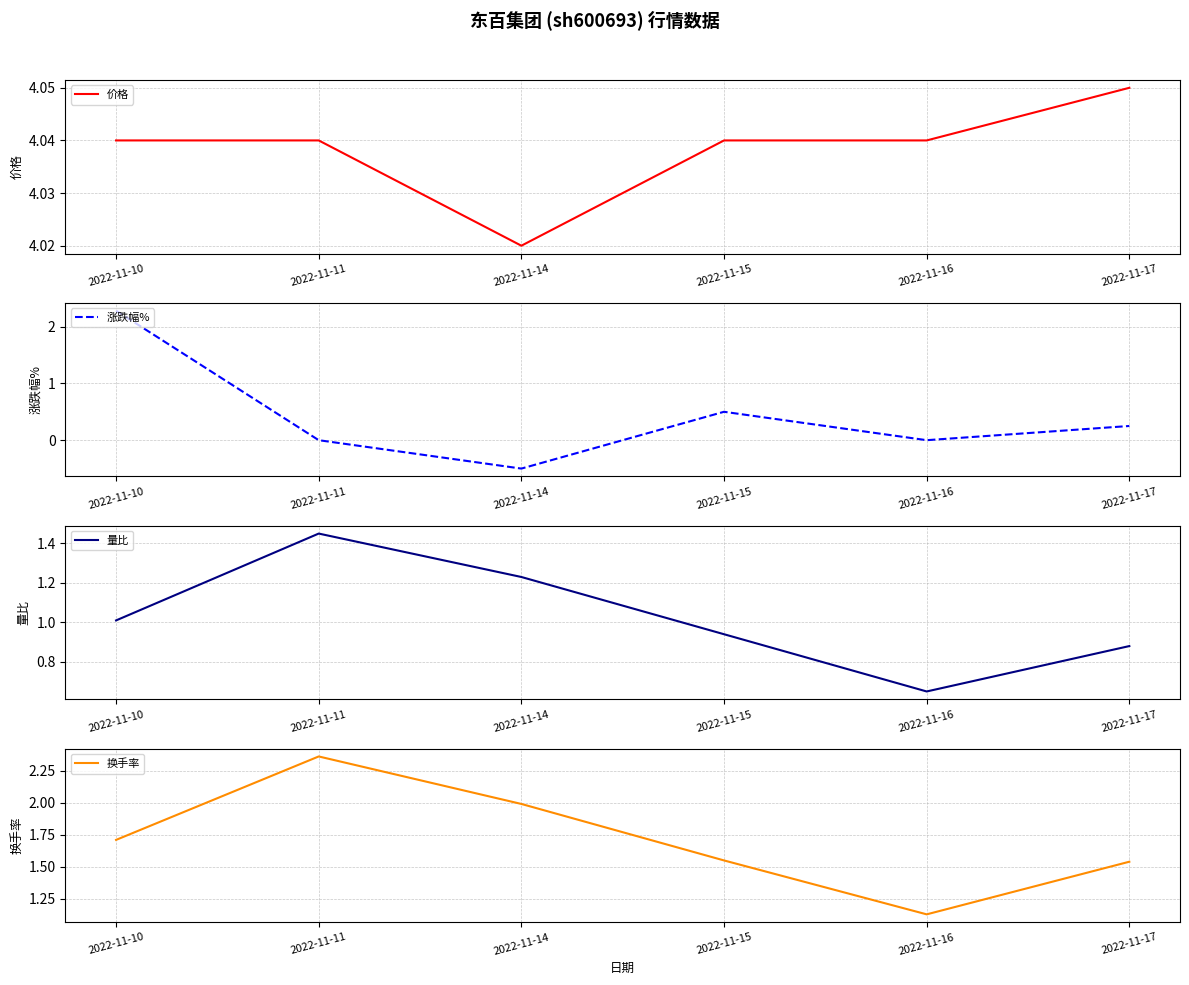

What is the approximate value of 价格 at 2022-11-17?

4.0